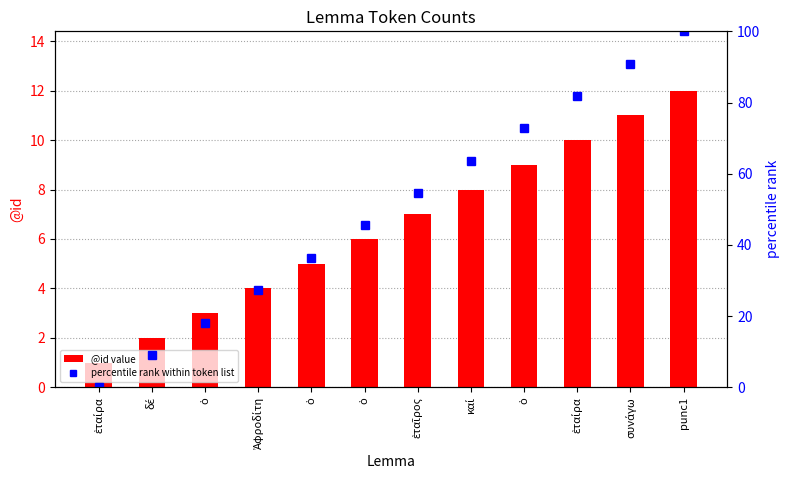

Which series changed the most between δέ and ἑταίρα?

percentile rank within token list